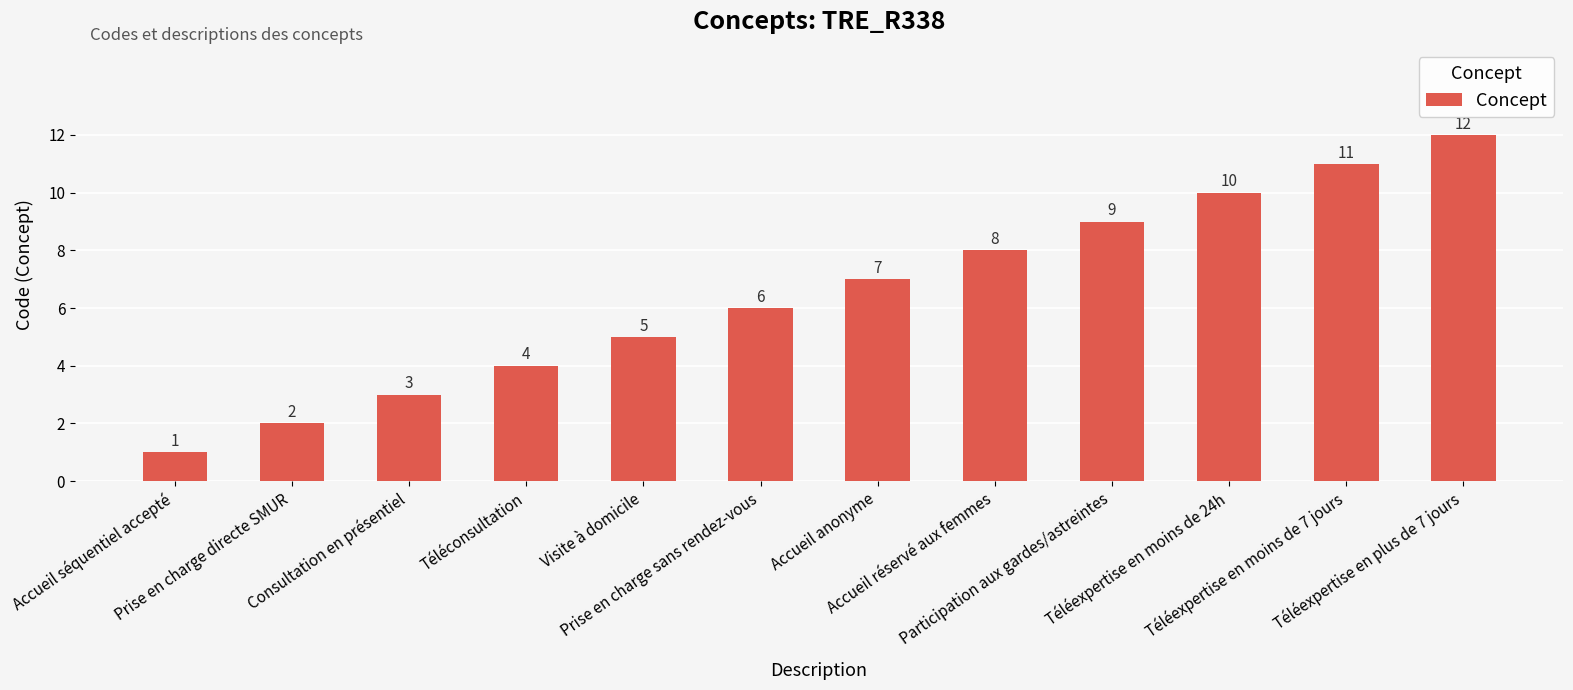

Read the value at Accueil anonyme.

7